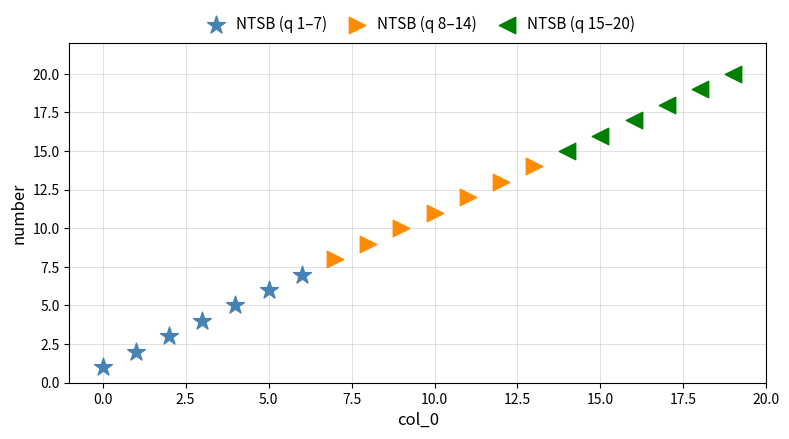

Which series contains the lowest Y value?

NTSB (q 1–7)